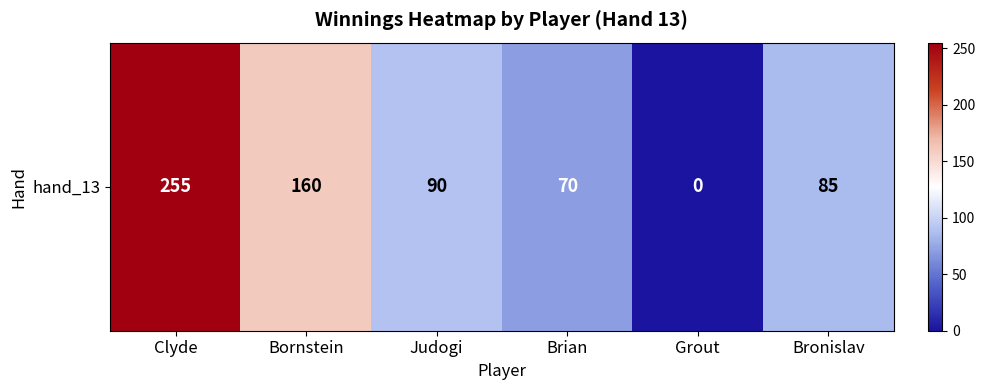

List the labels in order of value, smallest first.

Grout, Brian, Bronislav, Judogi, Bornstein, Clyde